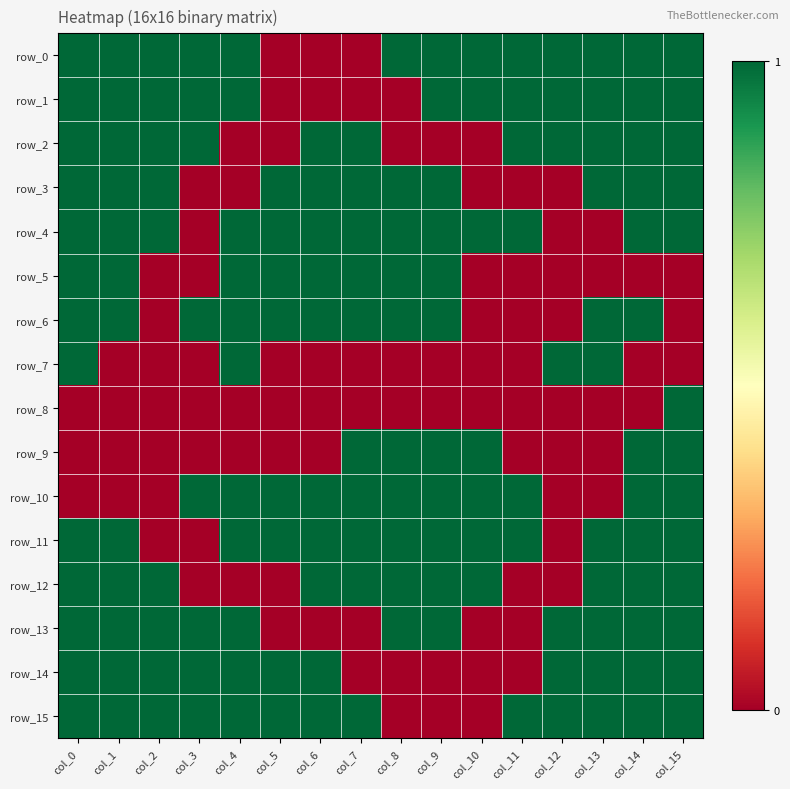

Which category has the lowest value across all series?

col_5